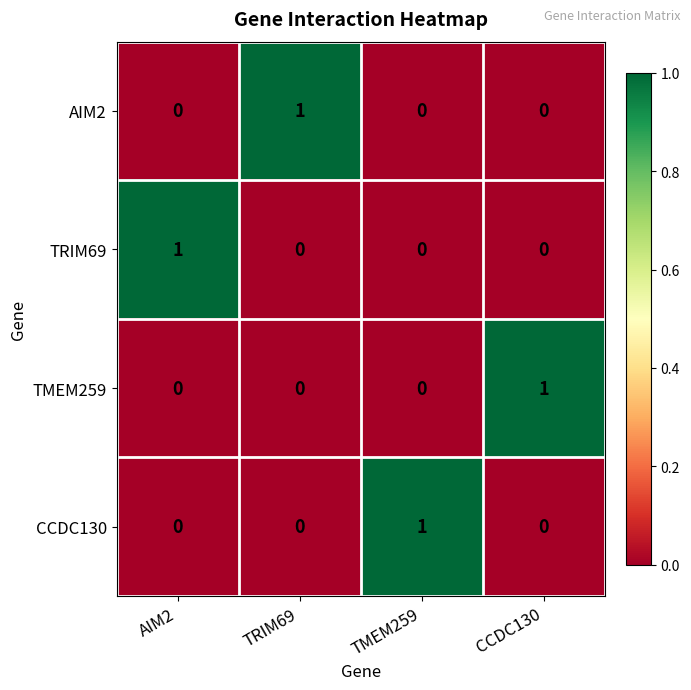

Reading left to right, list all the values displayed in this chart.

AIM2: 0	1	0	0
TRIM69: 1	0	0	0
TMEM259: 0	0	0	1
CCDC130: 0	0	1	0